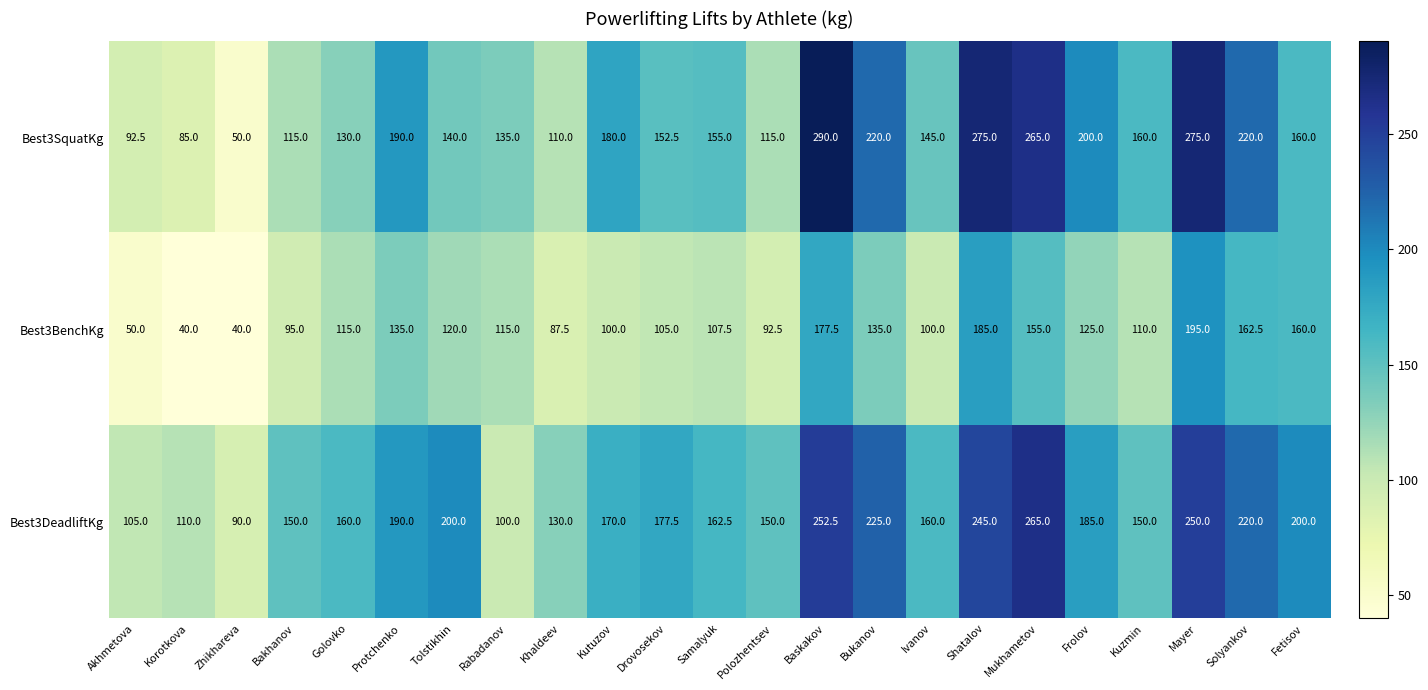

Which series has the largest range (max minus min)?

Best3SquatKg